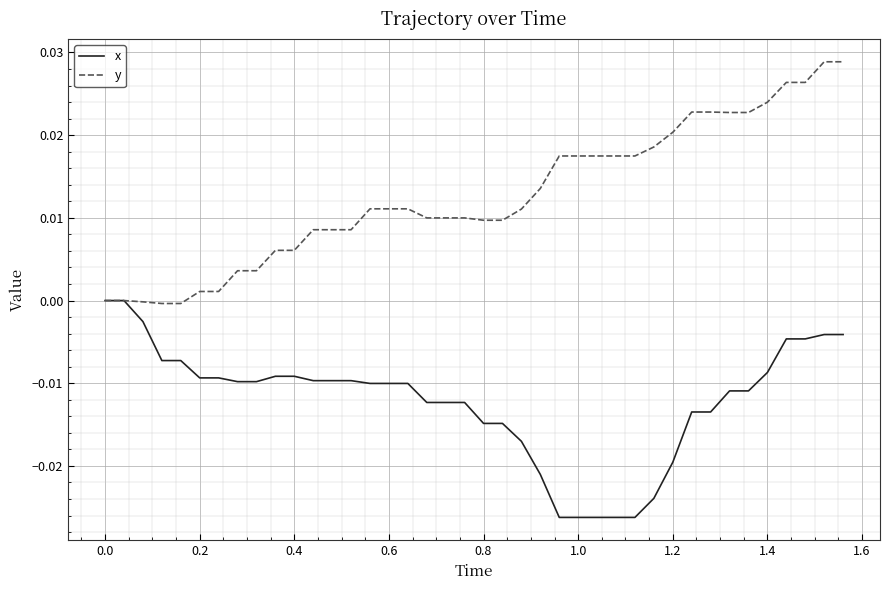

Which series has the largest total across all categories?

y